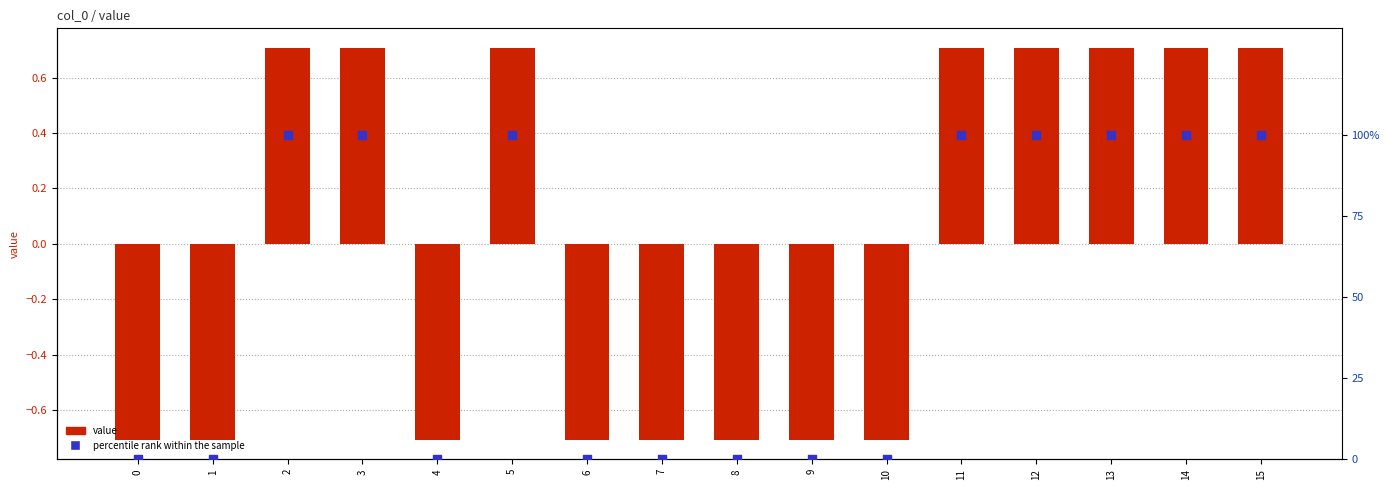

Which series reaches the maximum Y coordinate?

percentile rank within the sample